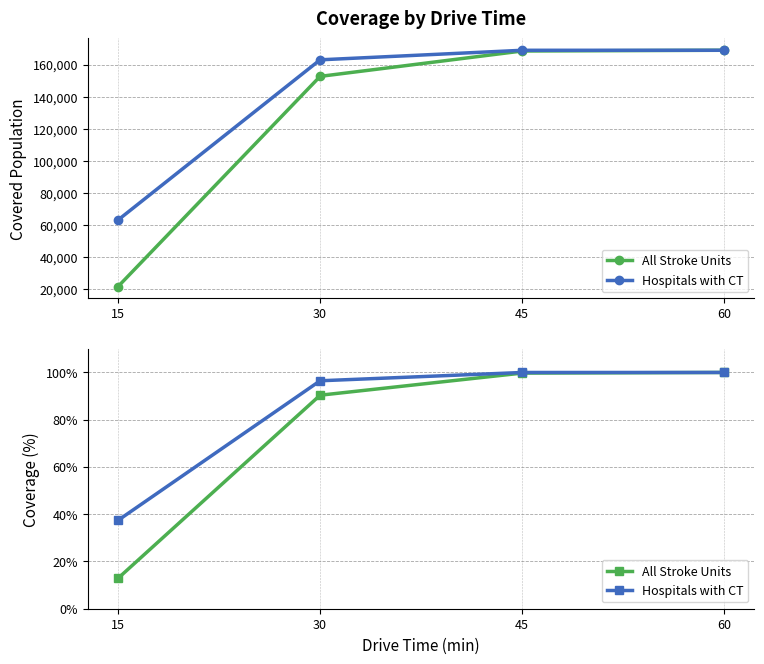

True or false: Hospitals with CT and All Stroke Units cross at least once.

False